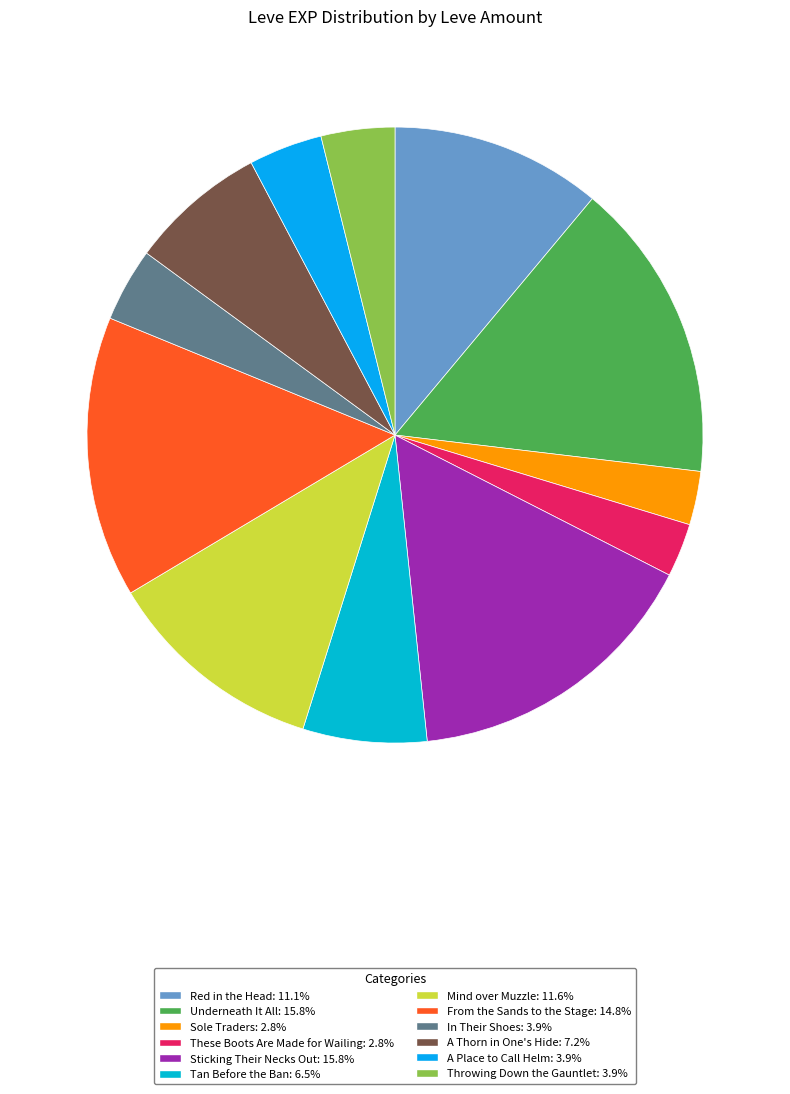

What is the smallest slice in the pie chart?

Sole Traders